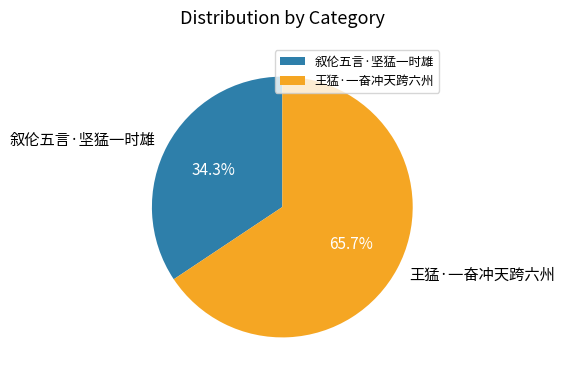

The 王猛·一奋冲天跨六州 slice represents 66% of the pie. True or false?

True